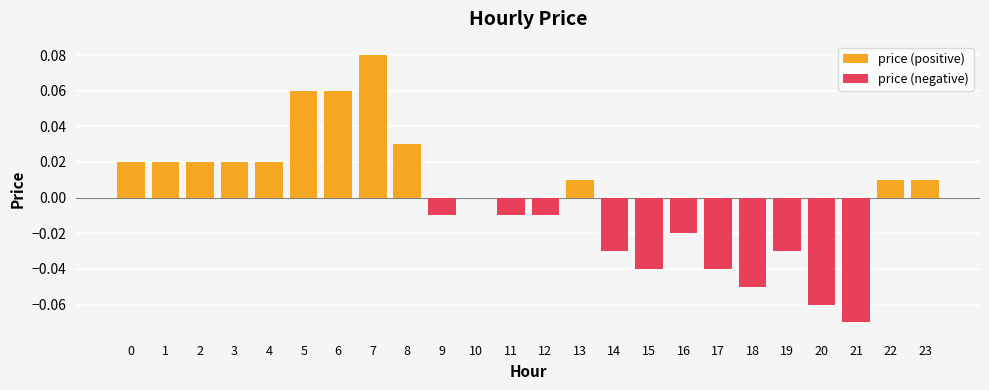

How many values in the price (negative) series are below 0?

11